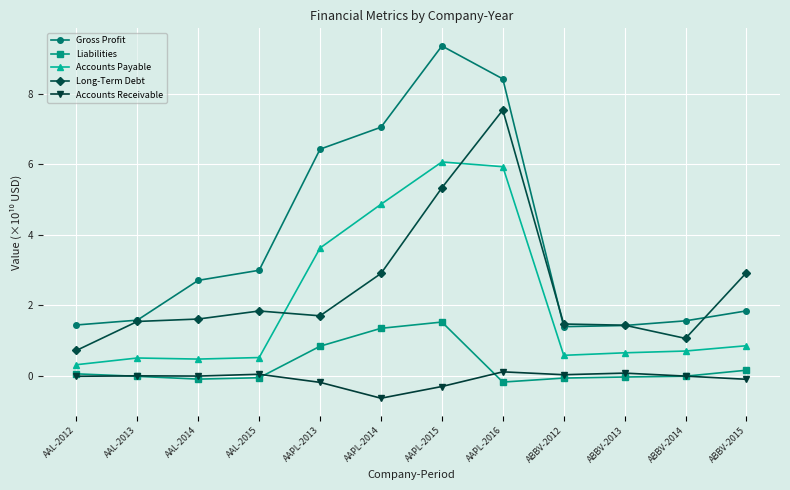

At which category does the chart reach its minimum across all series?

AAPL-2014